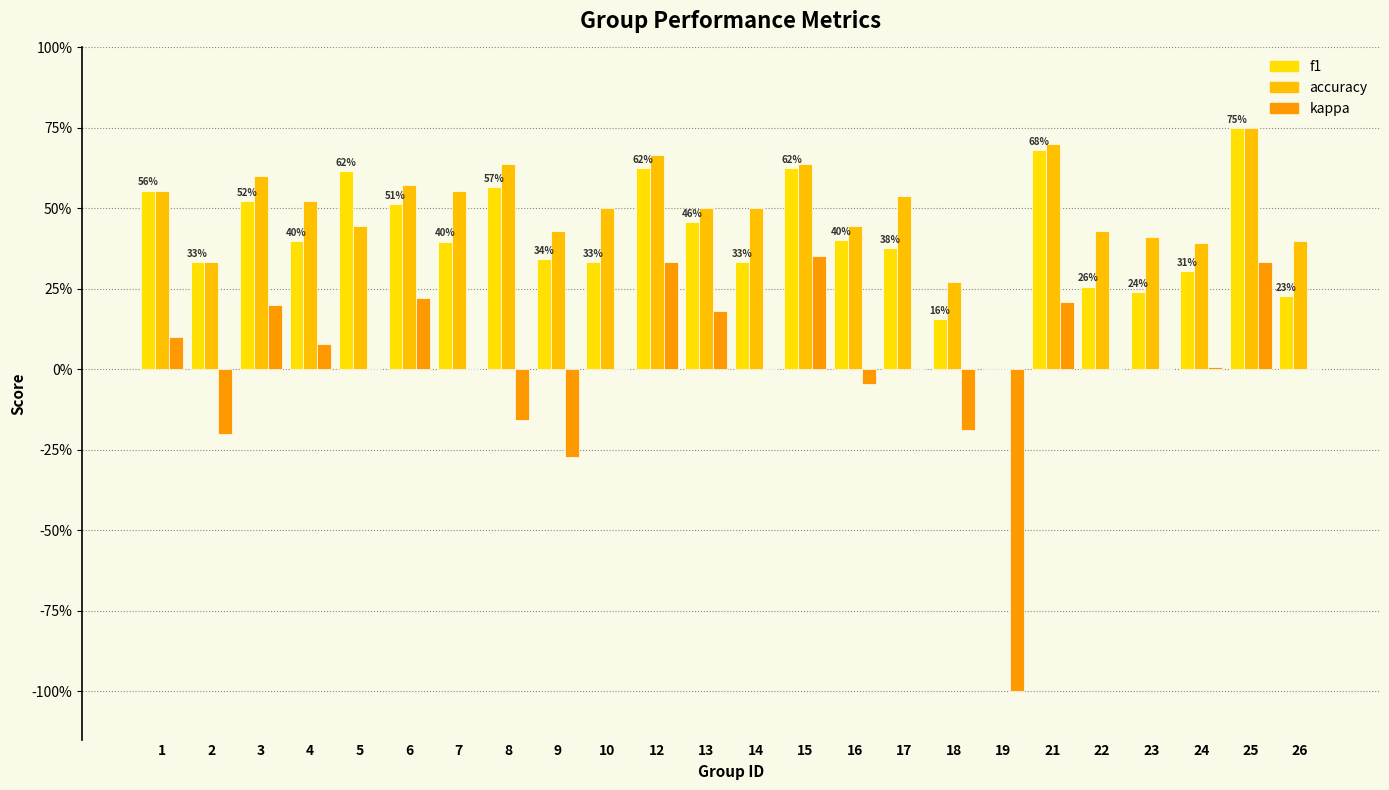

At 10, list the series in order from smallest to largest.

kappa, f1, accuracy